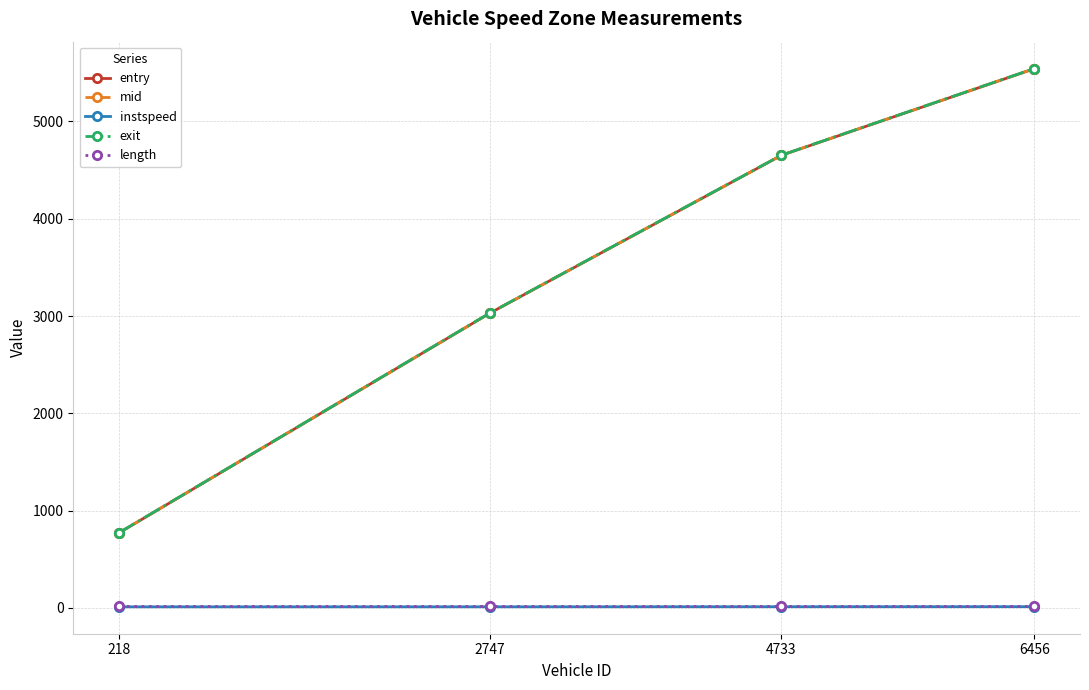

Is the value of entry at 6456 greater than the value of exit at 4733?

Yes